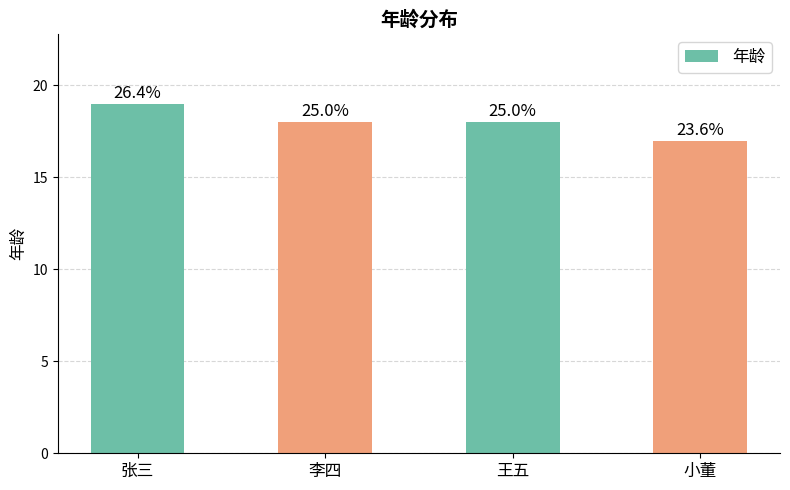

What is the change in value from 王五 to 小董?

-1